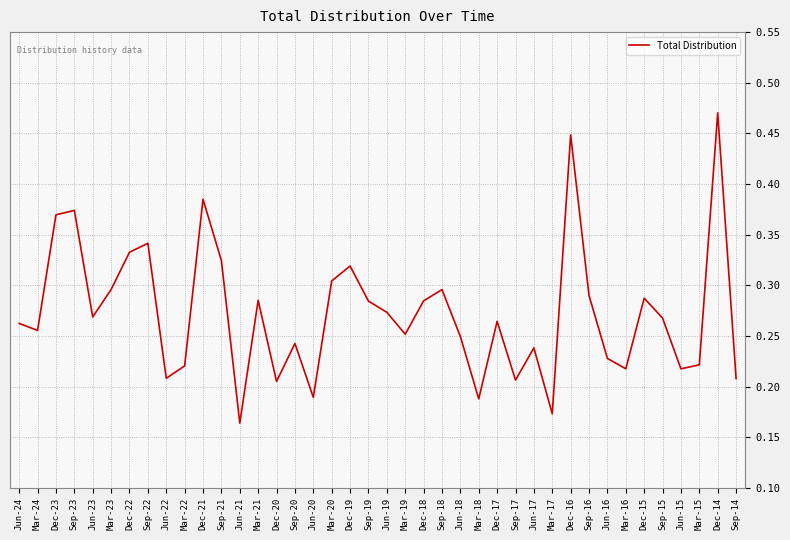

The value at Mar-22 is 0.4. True or false?

False